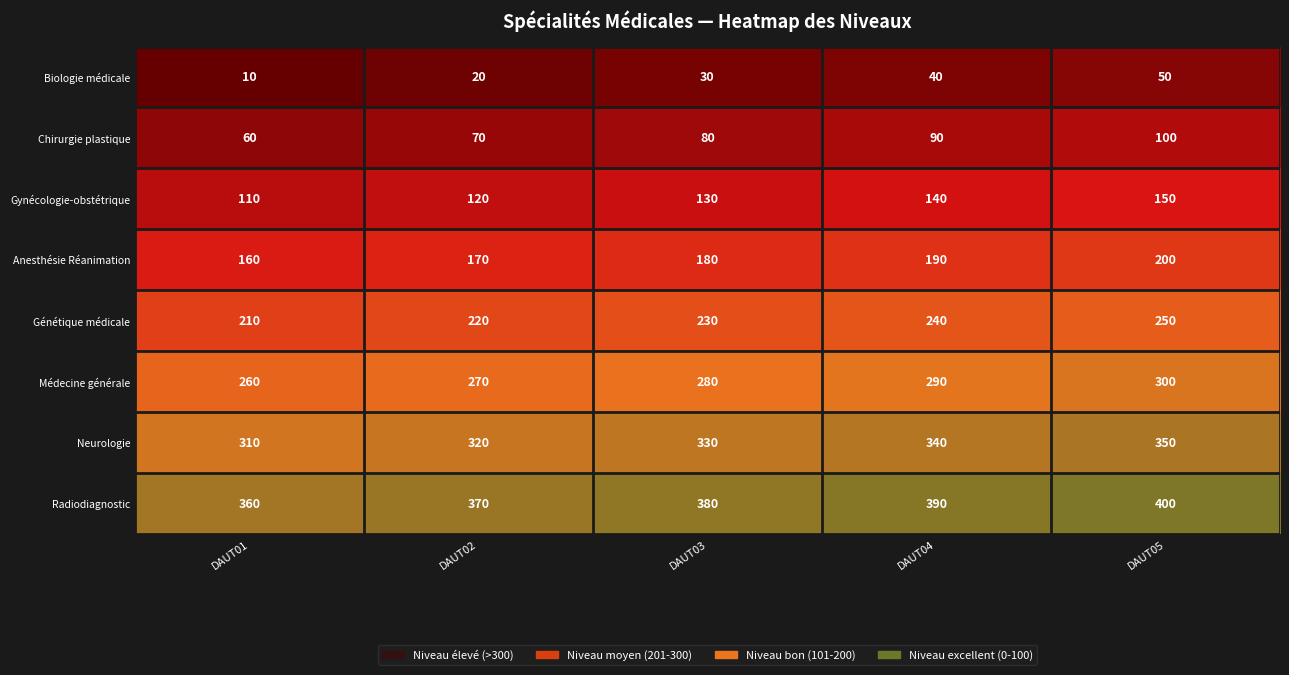

Is it true that Radiodiagnostic equals 604 at DAUT01?

False